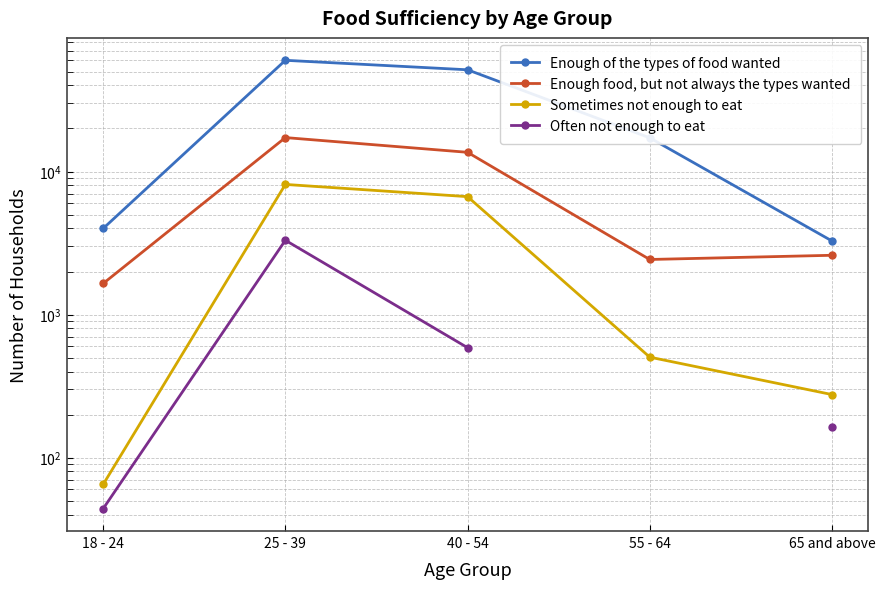

What is the difference between the maximum and second lowest values in the Enough of the types of food wanted series?

55951.0